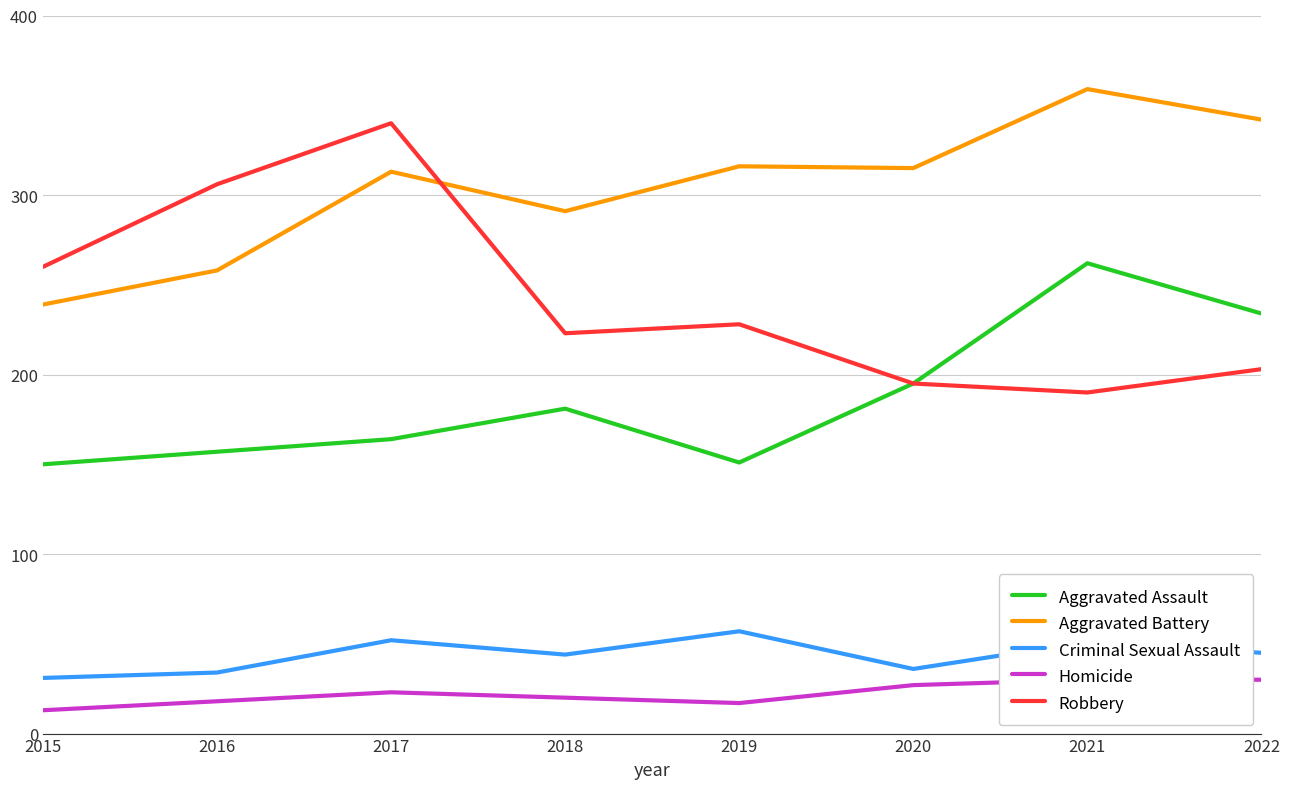

True or false: Aggravated Battery has more than 0 interior local peaks.

True